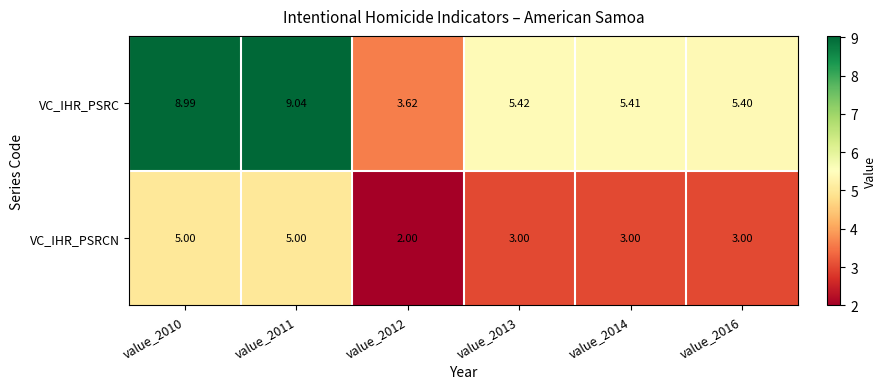

What is the difference between the highest and lowest values at value_2012?

1.6